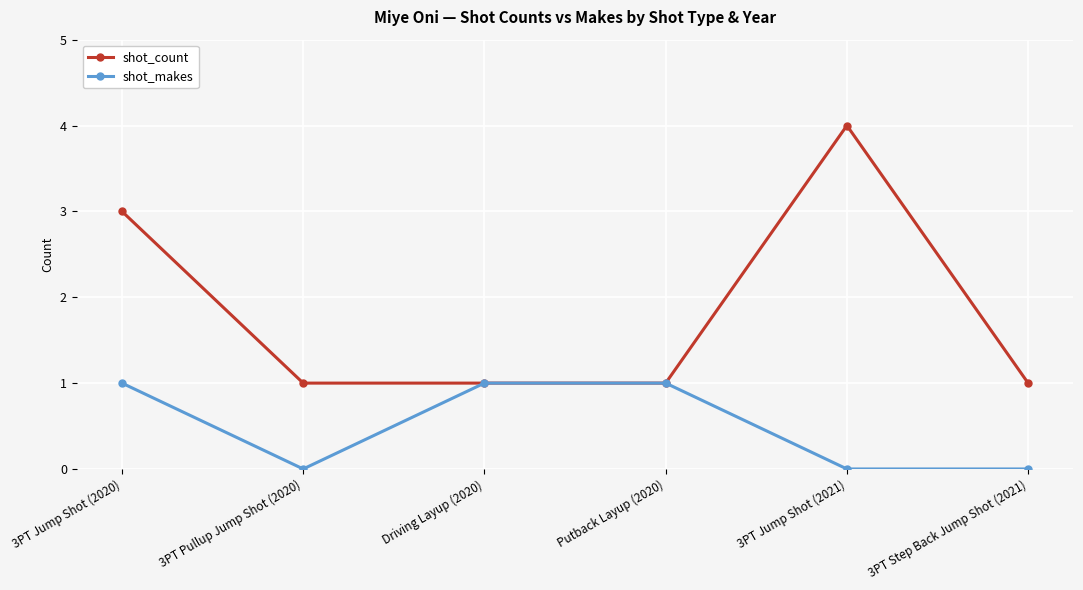

Between Putback Layup (2020) and 3PT Jump Shot (2021), which series saw the biggest shift?

shot_count